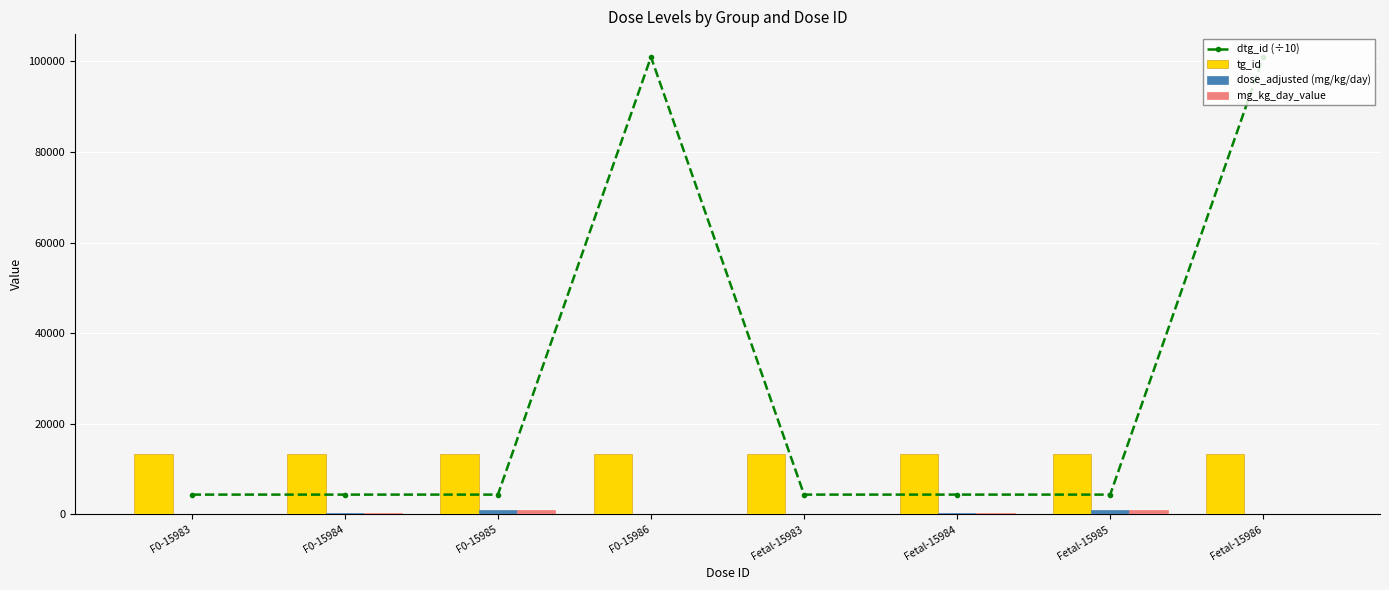

What is the label of the 5th bar from the right?

F0-15986